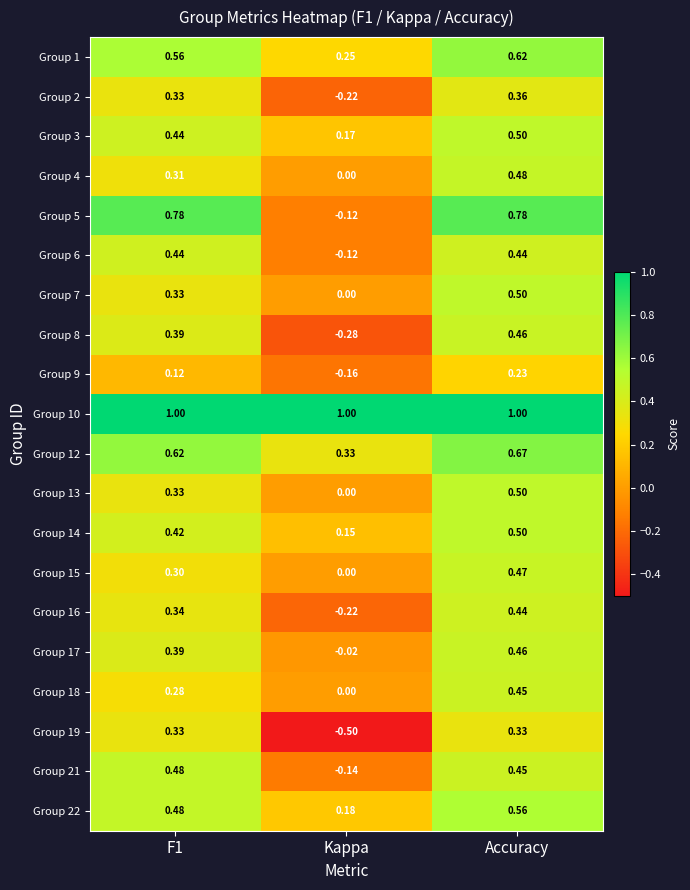

At which category does the chart reach its minimum across all series?

Kappa